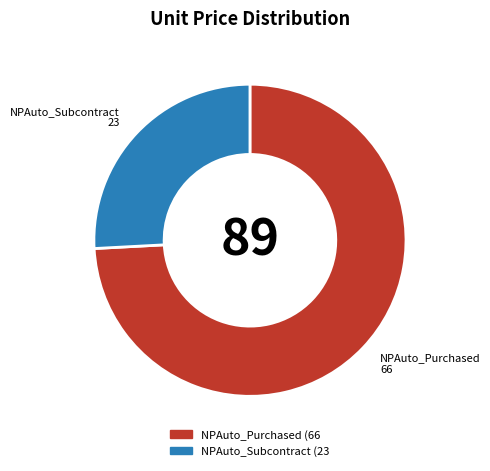

Count the number of slices in the pie.

2